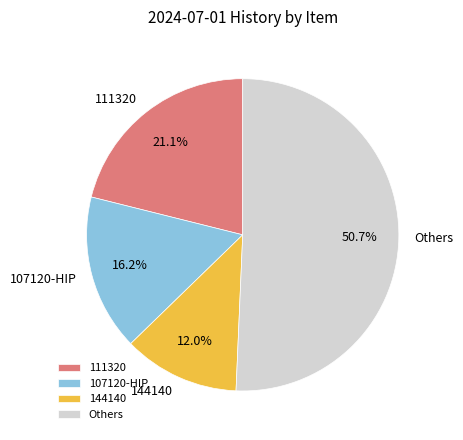

Between 107120-HIP and 144140, which is larger?

107120-HIP